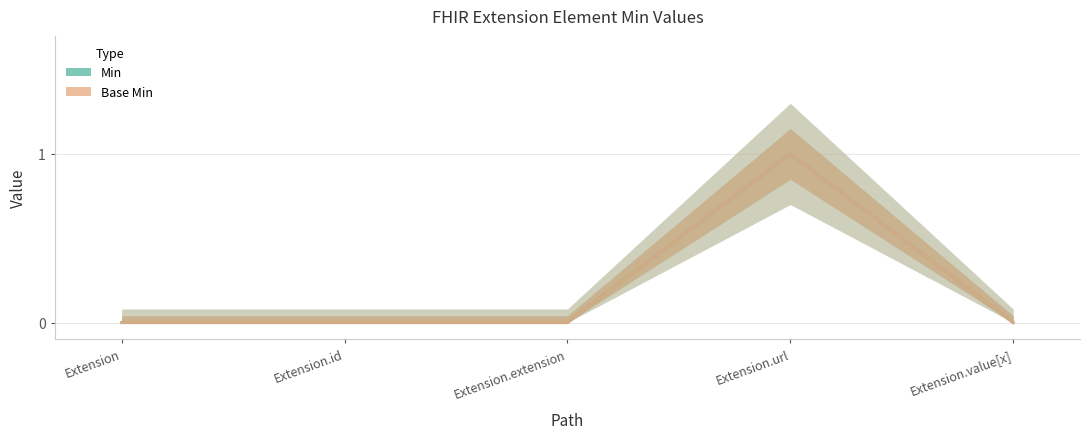

What is the difference between the maximum and minimum values in the Base Min series?

1